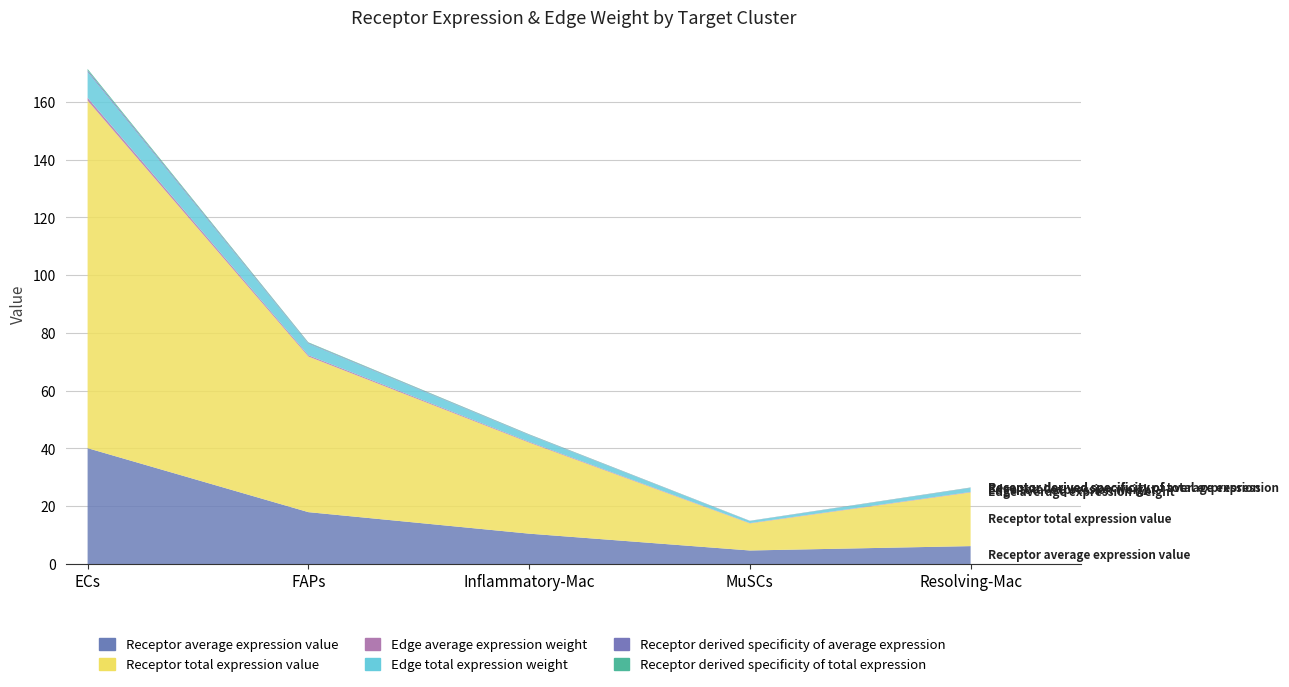

Reading right to left, what are all the values shown in this chart?

Receptor average expression value: Resolving-Mac=6.2	MuSCs=4.7	Inflammatory-Mac=10.5	FAPs=18.0	ECs=40.1
Receptor total expression value: Resolving-Mac=18.6	MuSCs=9.4	Inflammatory-Mac=31.5	FAPs=53.9	ECs=120.3
Edge average expression weight: Resolving-Mac=0.2	MuSCs=0.1	Inflammatory-Mac=0.3	FAPs=0.4	ECs=1.0
Edge total expression weight: Resolving-Mac=1.4	MuSCs=0.7	Inflammatory-Mac=2.3	FAPs=4.0	ECs=9.0
Receptor derived specificity of average expression: Resolving-Mac=0.1	MuSCs=0.1	Inflammatory-Mac=0.1	FAPs=0.2	ECs=0.5
Receptor derived specificity of total expression: Resolving-Mac=0.1	MuSCs=0.0	Inflammatory-Mac=0.1	FAPs=0.2	ECs=0.5